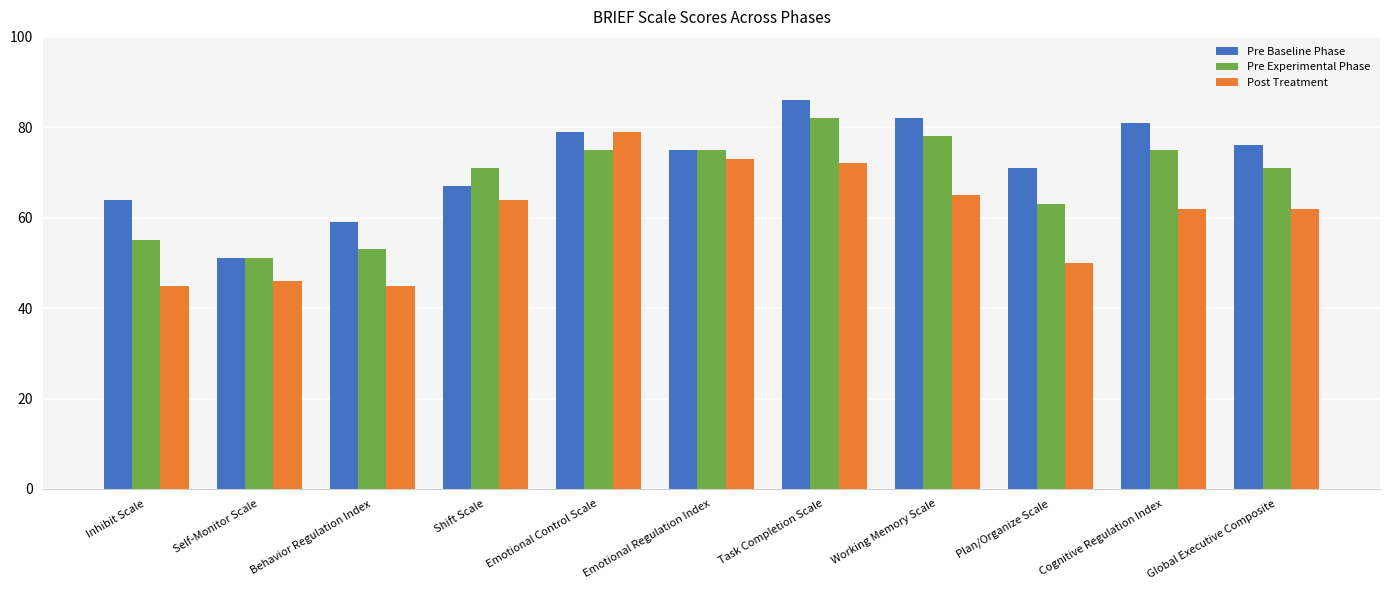

Which series changed the most between Task Completion Scale and Cognitive Regulation Index?

Post Treatment